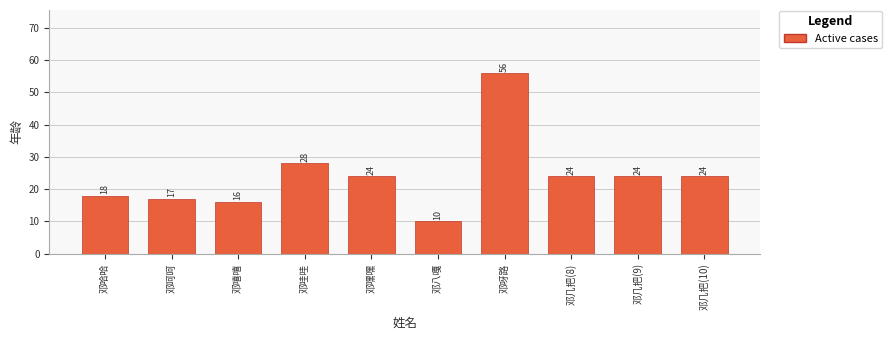

What is the value of the 8th bar from the left?

24